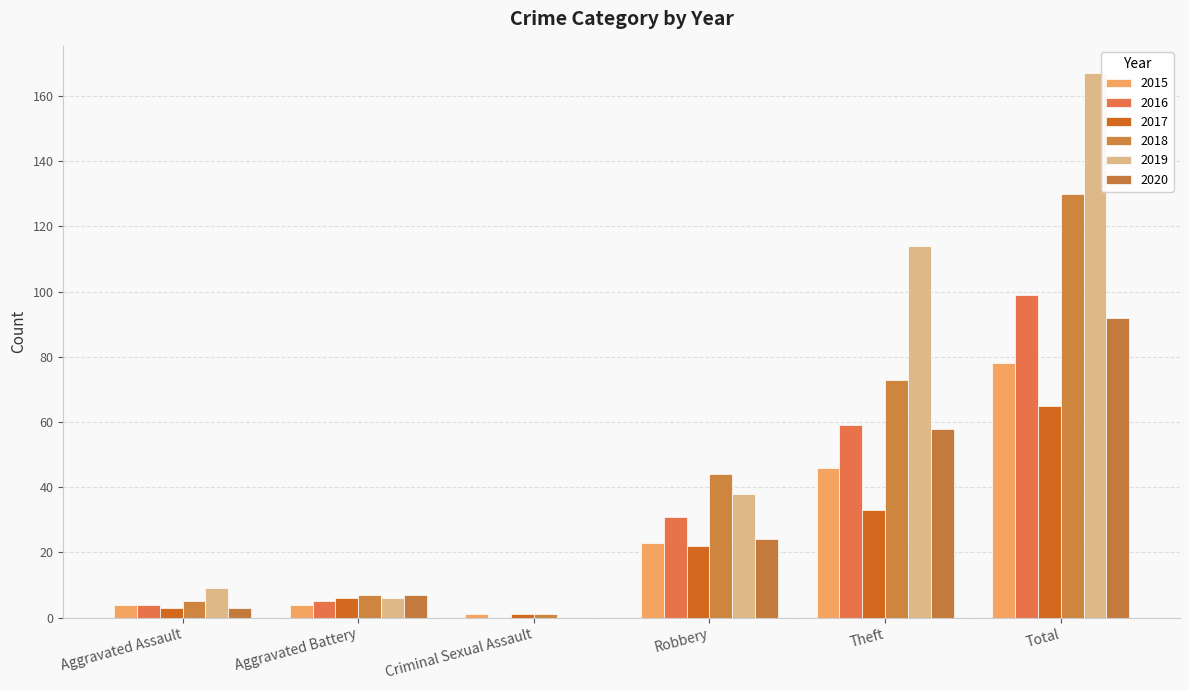

What is the total value across all series at Robbery?

182